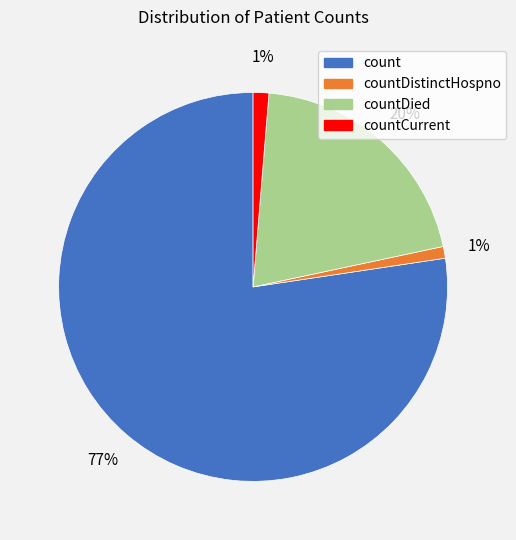

To the nearest percent, what is the average slice percentage?

25%